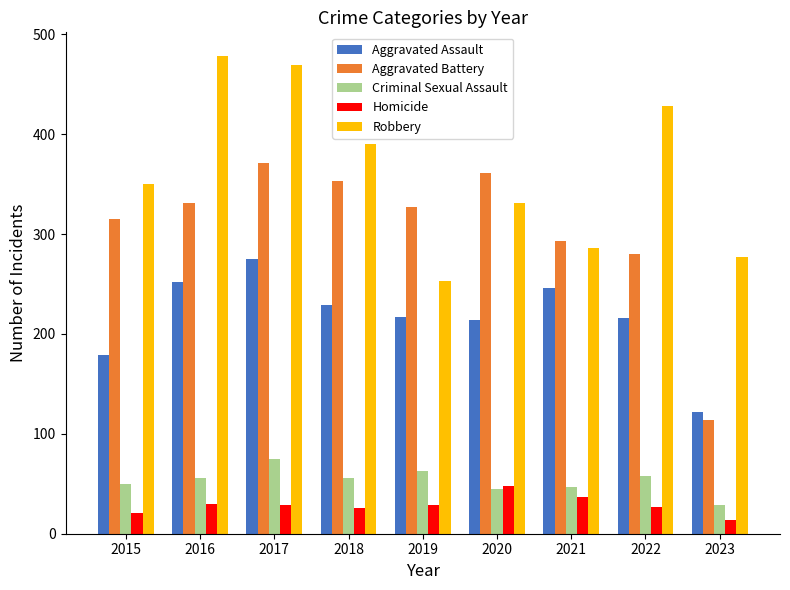

Rank the series by their maximum value, from highest to lowest.

Robbery, Aggravated Battery, Aggravated Assault, Criminal Sexual Assault, Homicide